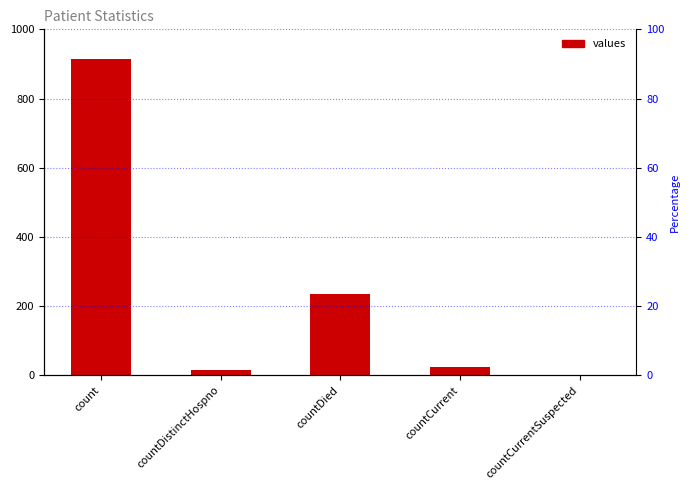

Rank the categories by value from lowest to highest.

countCurrentSuspected, countDistinctHospno, countCurrent, countDied, count